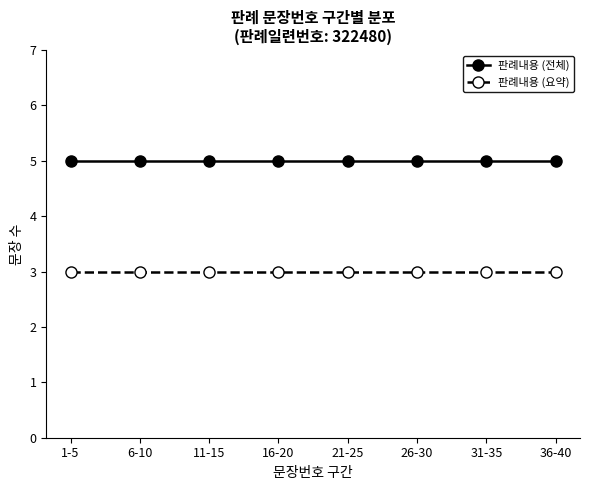

Which series has the largest total across all categories?

판례내용 (전체)